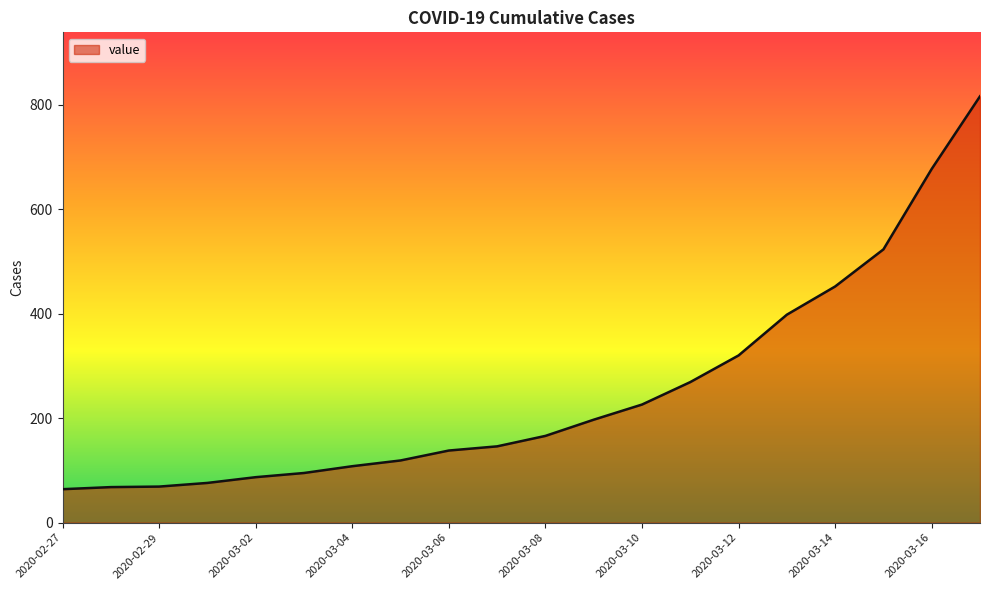

What is the difference between the maximum and minimum values?

752